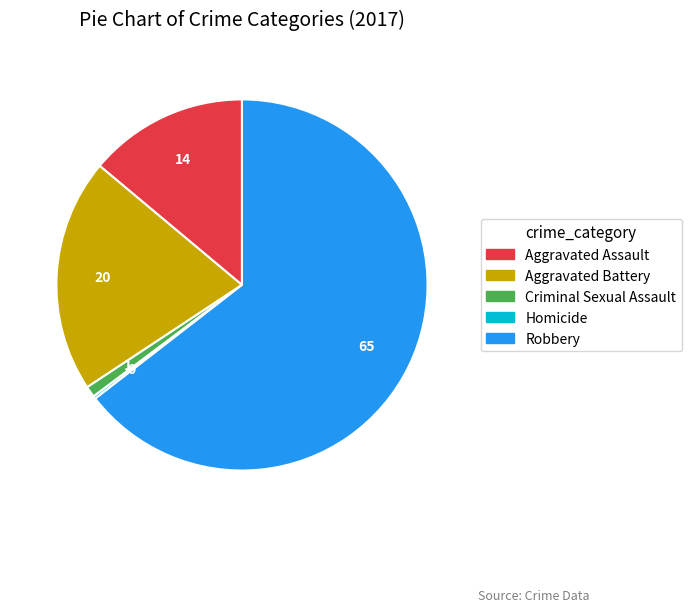

What is the largest slice in the pie chart?

Robbery